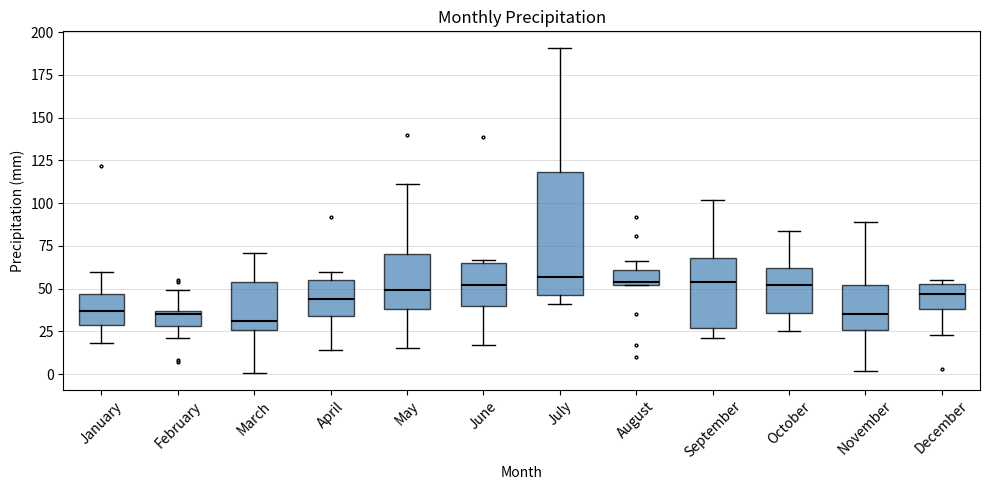

Where does the median line of the box for March sit on the y-axis? The values are not printed on the chart, so give them approximately, as read against the axis.

30